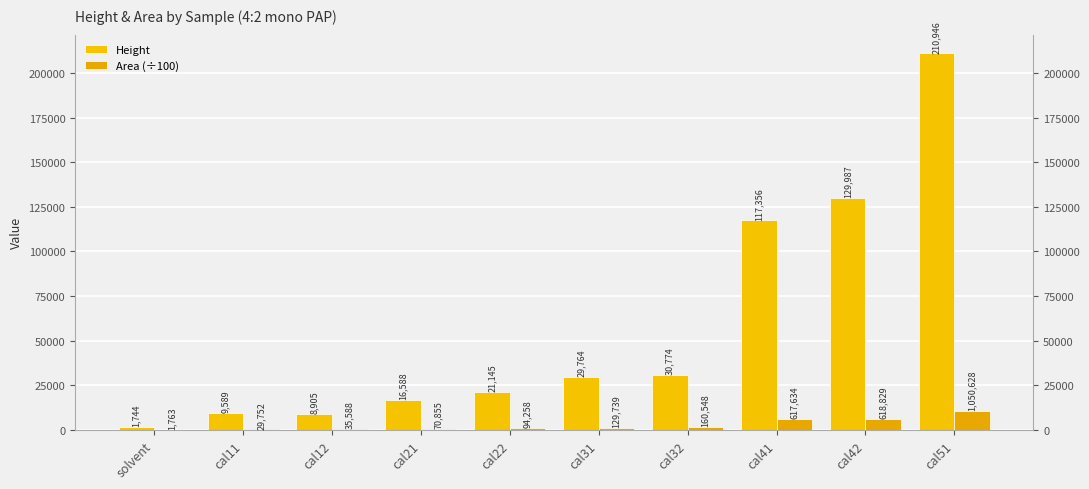

Where is Height nearest to the value 106345?

cal41